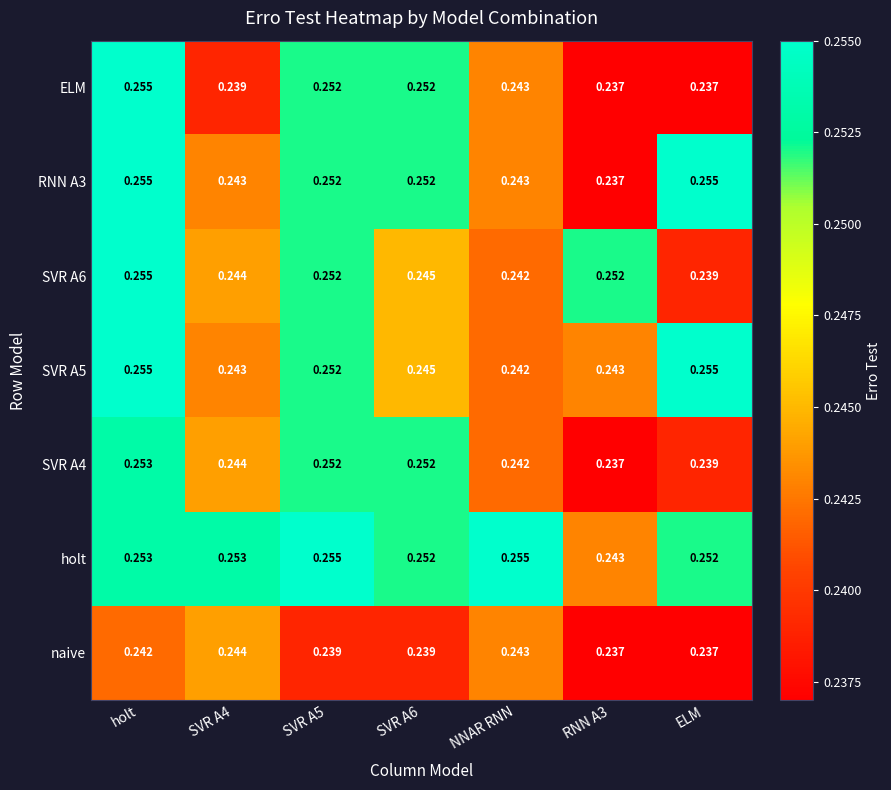

Where is SVR A6 nearest to the value 0?

ELM